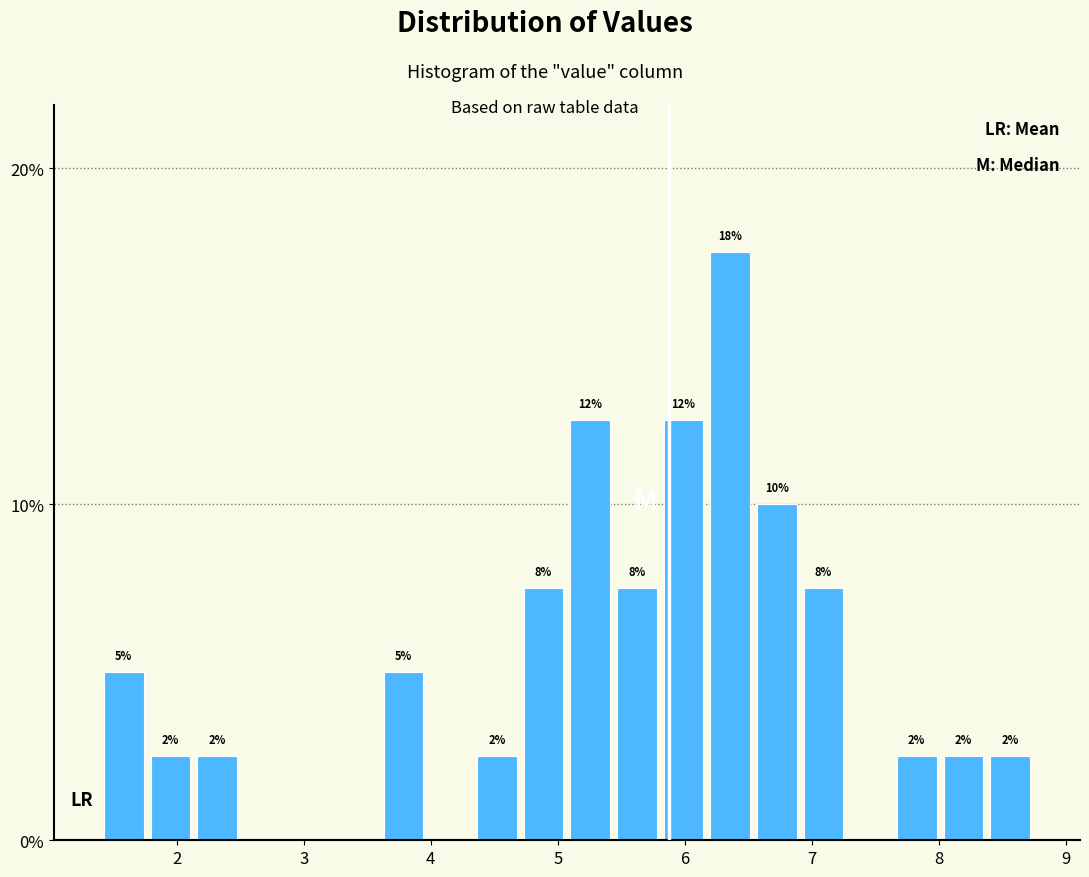

Around what value on the x-axis is the tallest bar? Give the approximate position of its centre, as read against the axis.

6.4